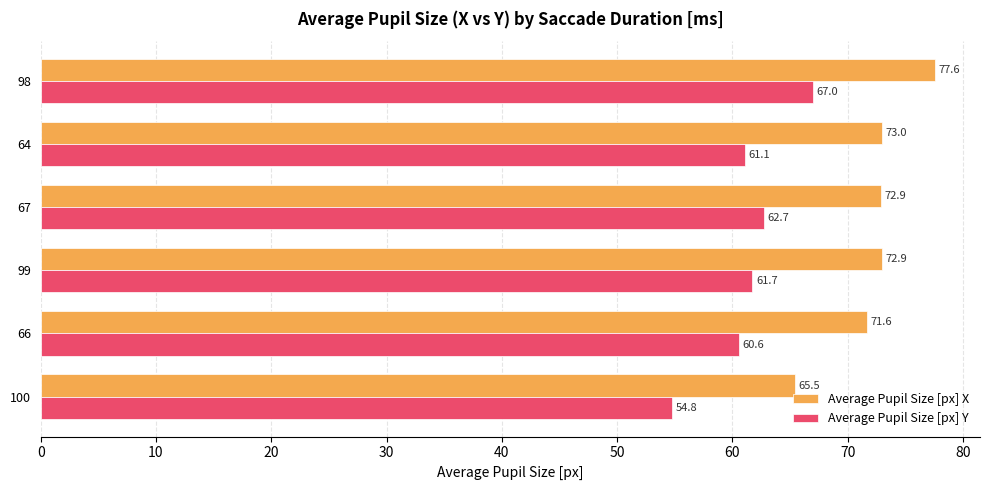

The value of Average Pupil Size [px] X at 66 is 71.6. True or false?

True